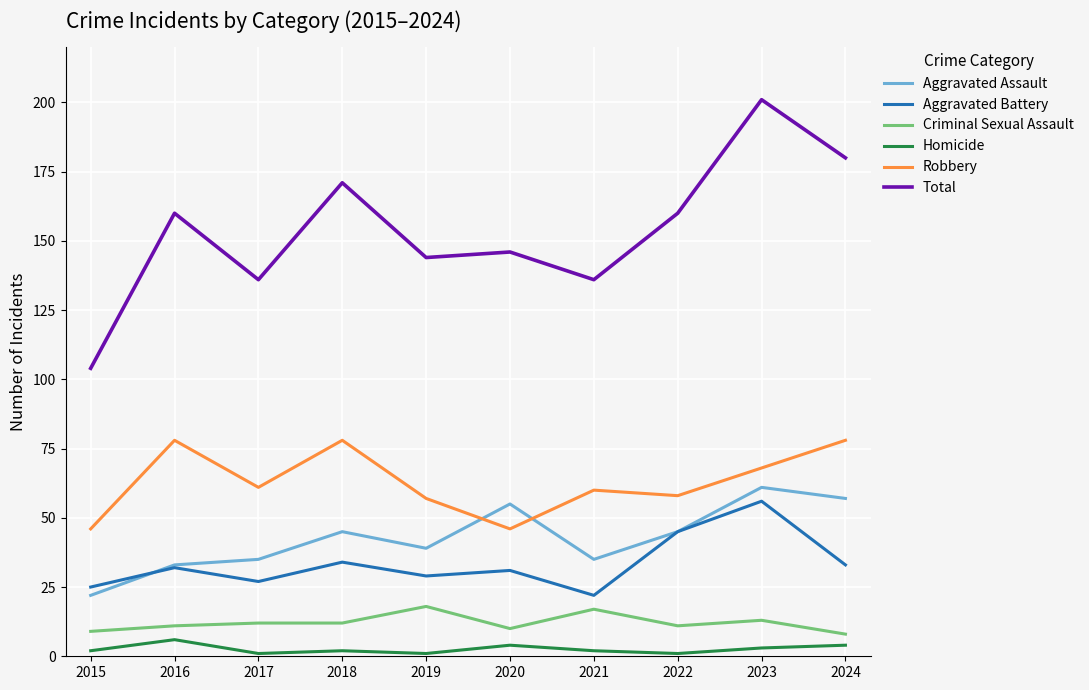

What is the sum of all Homicide values?

26